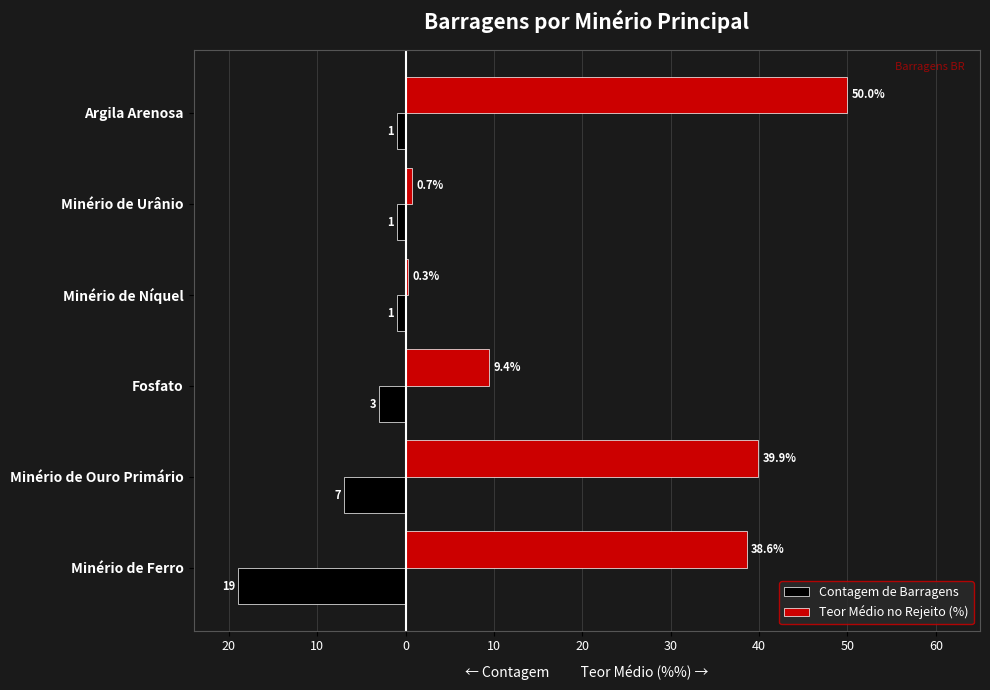

List the series in order of their overall mean, lowest first.

Contagem de Barragens, Teor Médio no Rejeito (%)